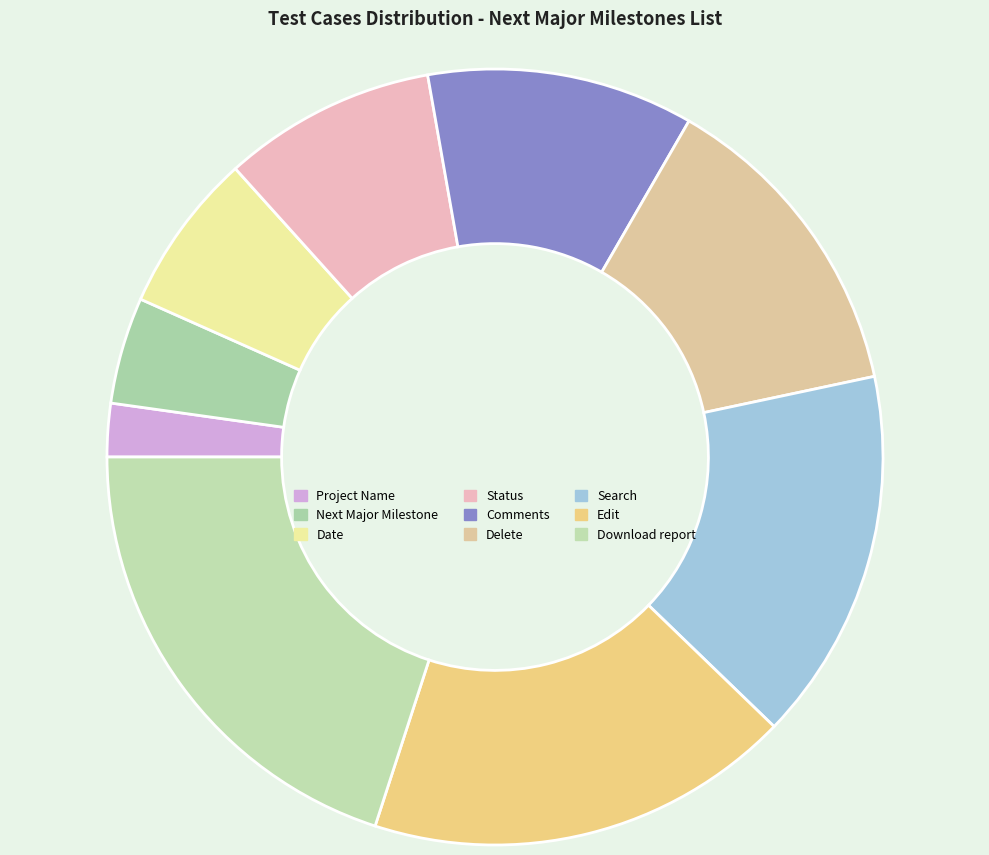

Which category has the smallest portion of the pie?

Project Name